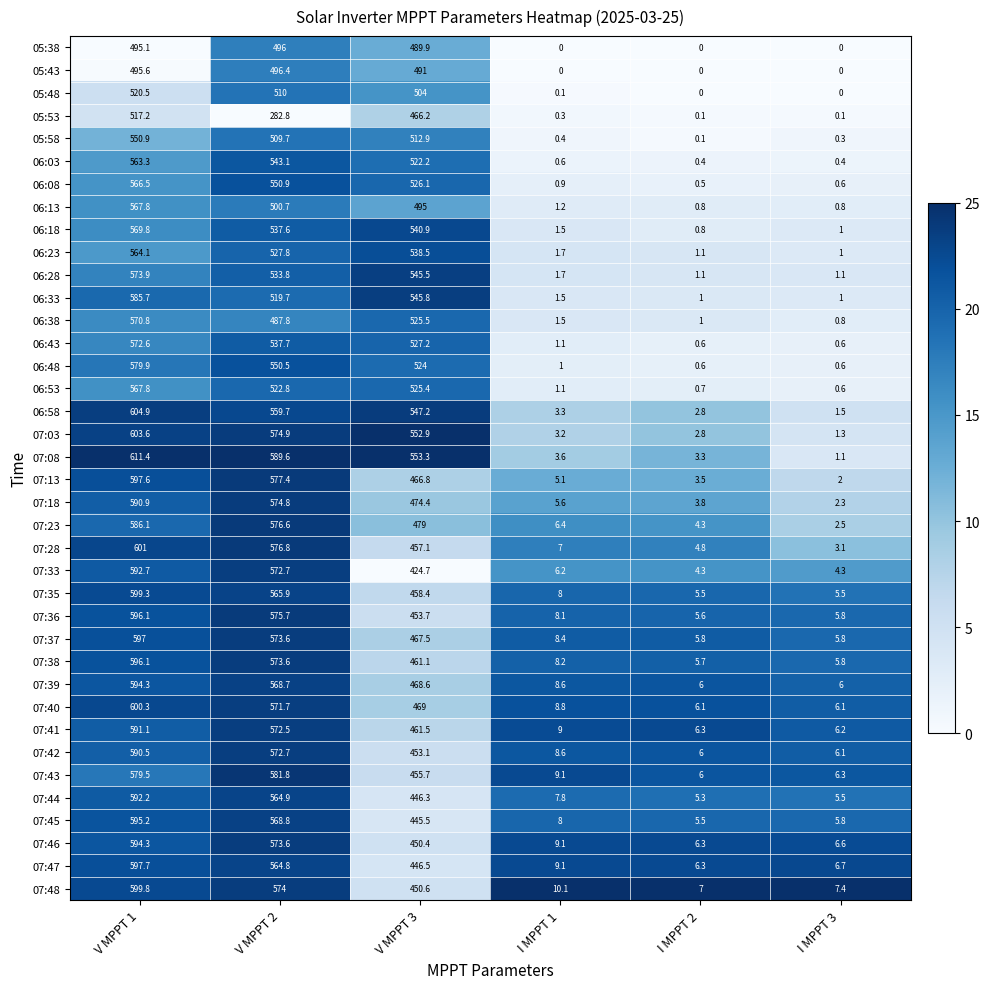

What is the difference between the maximum and minimum values in the 06:18 series?

569.0